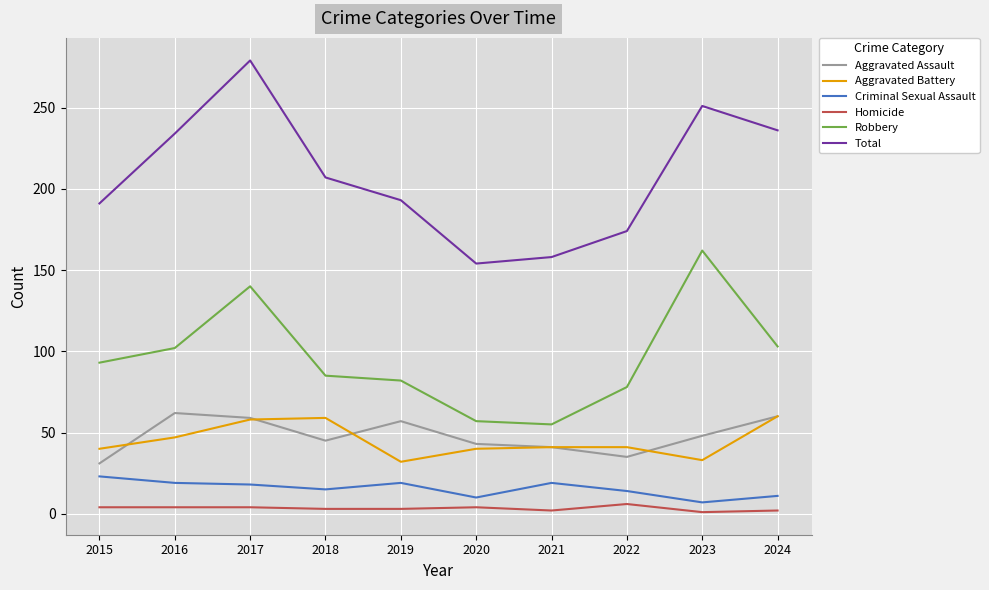

At 2019, list the series in order from largest to smallest.

Total, Robbery, Aggravated Assault, Aggravated Battery, Criminal Sexual Assault, Homicide